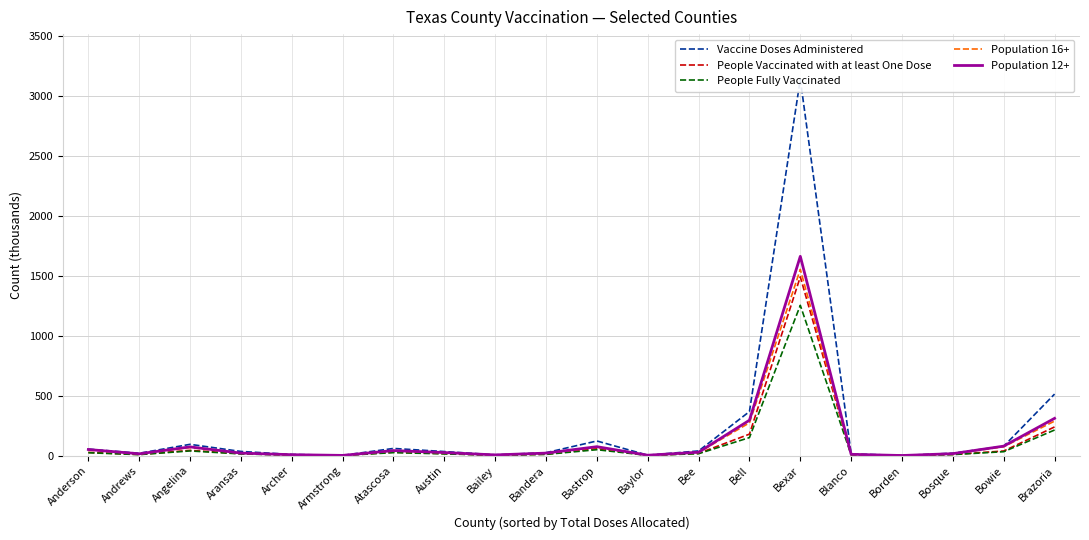

True or false: People Fully Vaccinated and Population 12+ cross at least once.

False